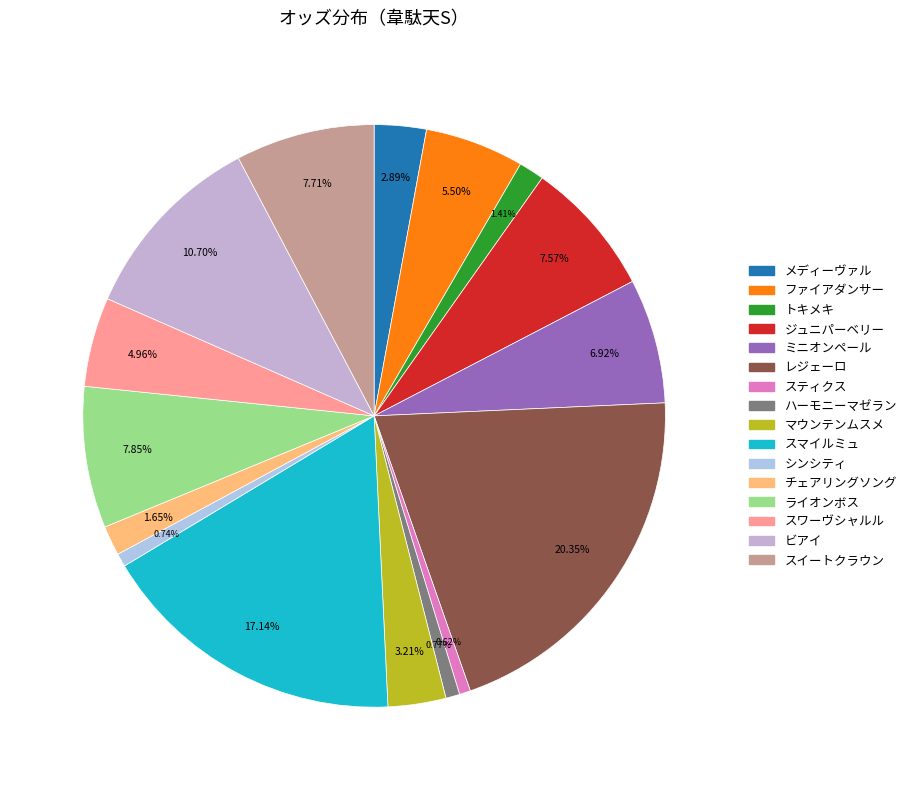

Count the number of slices in the pie.

16